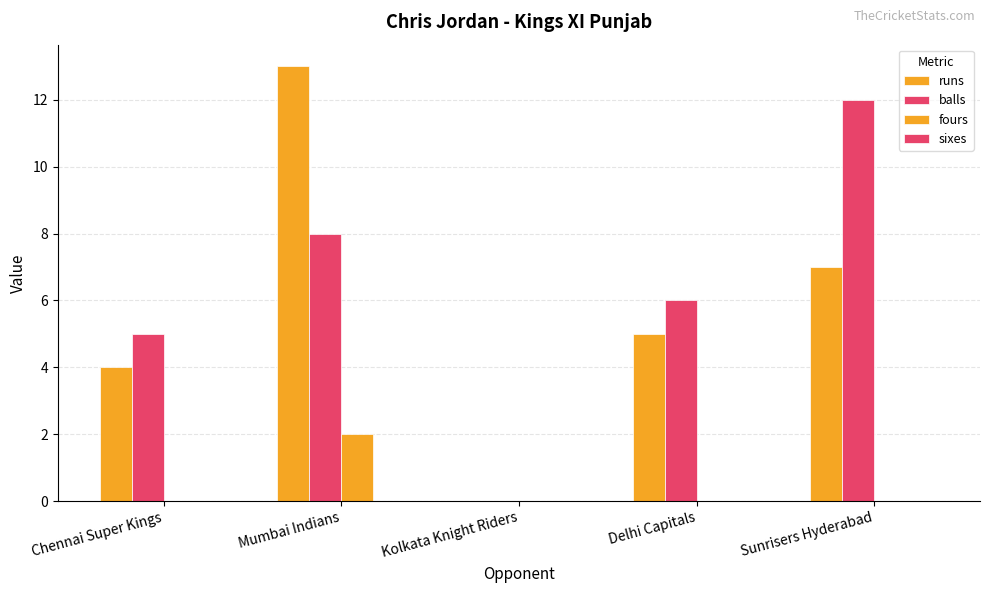

At how many categories does at least one series exceed 9?

2